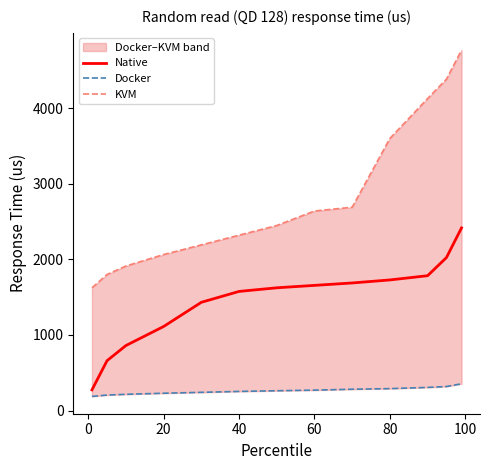

List the series in order of their overall mean, highest first.

KVM, Native, Docker